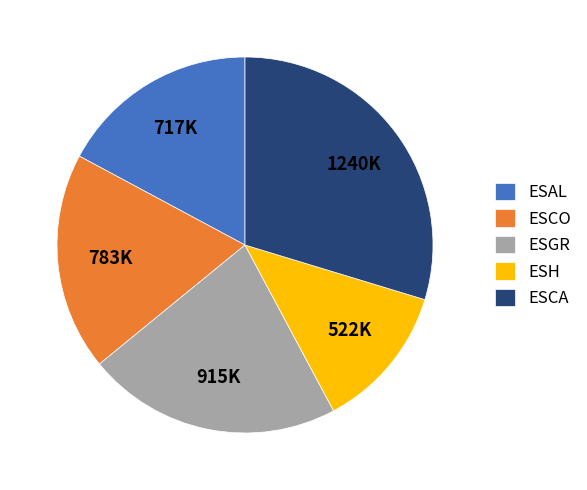

How many segments does this pie chart have?

5